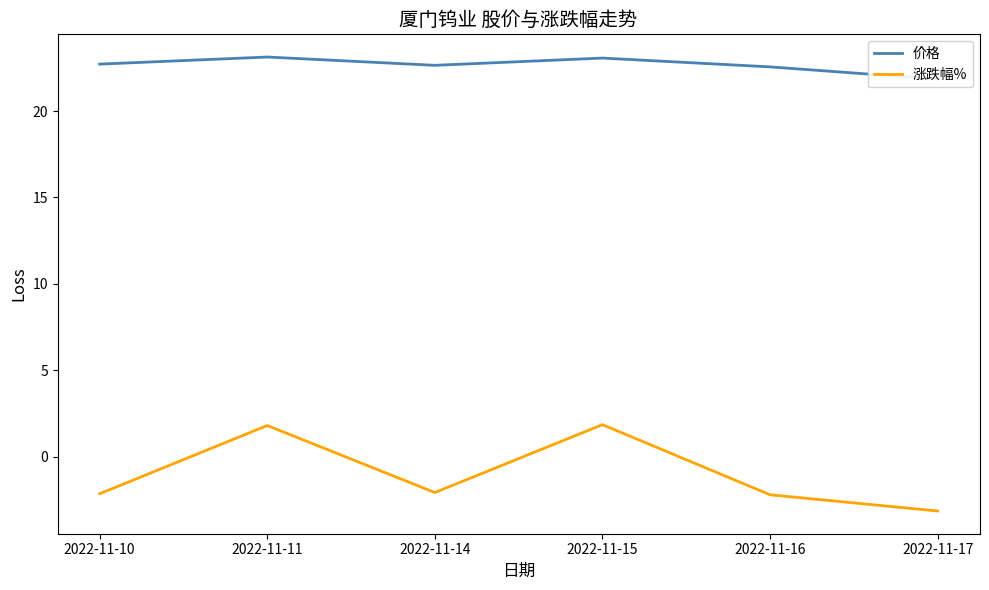

What is the value of the 价格 point at the 4th from the left?

23.1